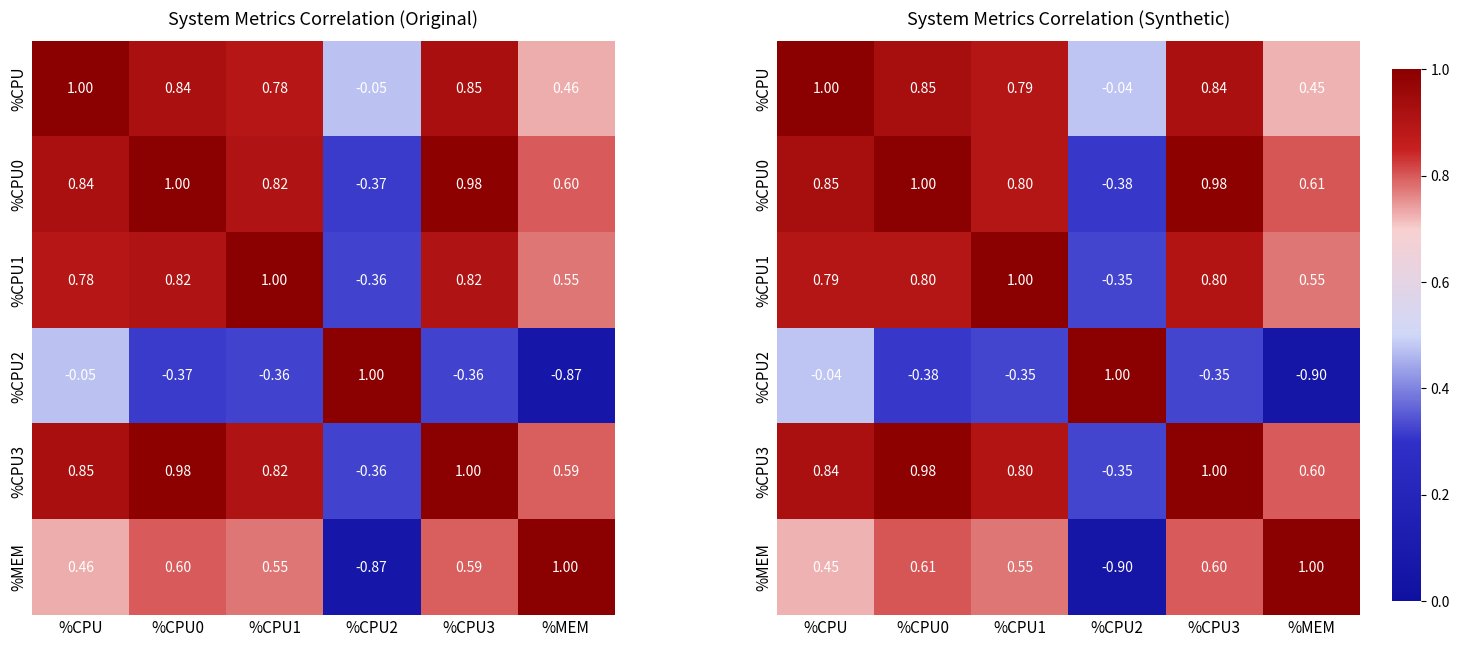

The %CPU2 series shows -0.6 at %CPU0. True or false?

False